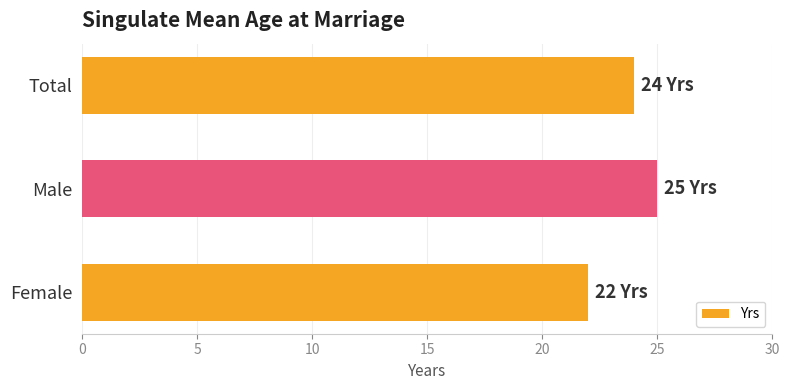

Count the values in the range 22 to 25.

3